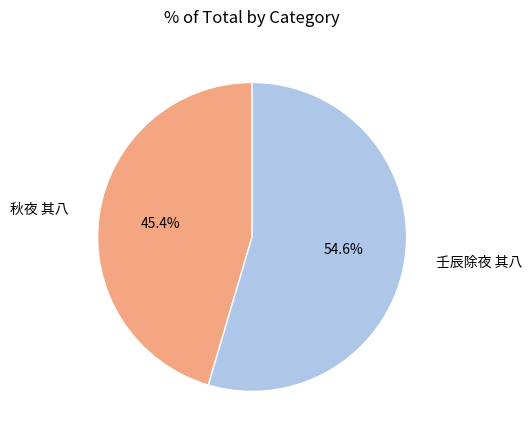

Is it true that 壬辰除夜 其八 is 44% of the pie?

False